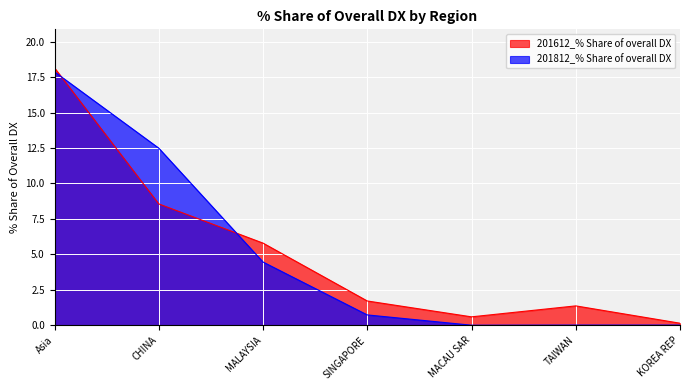

What is the value of the 201812_% Share of overall DX point at the 1st from the left?

17.9